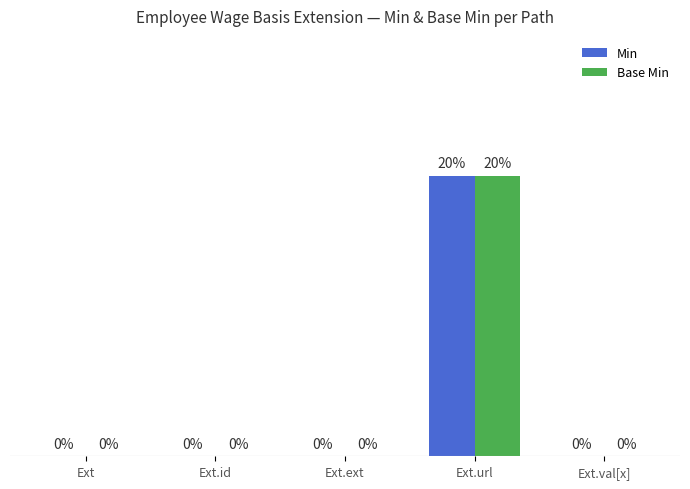

Are the bars grouped side by side (vs. stacked)?

Yes